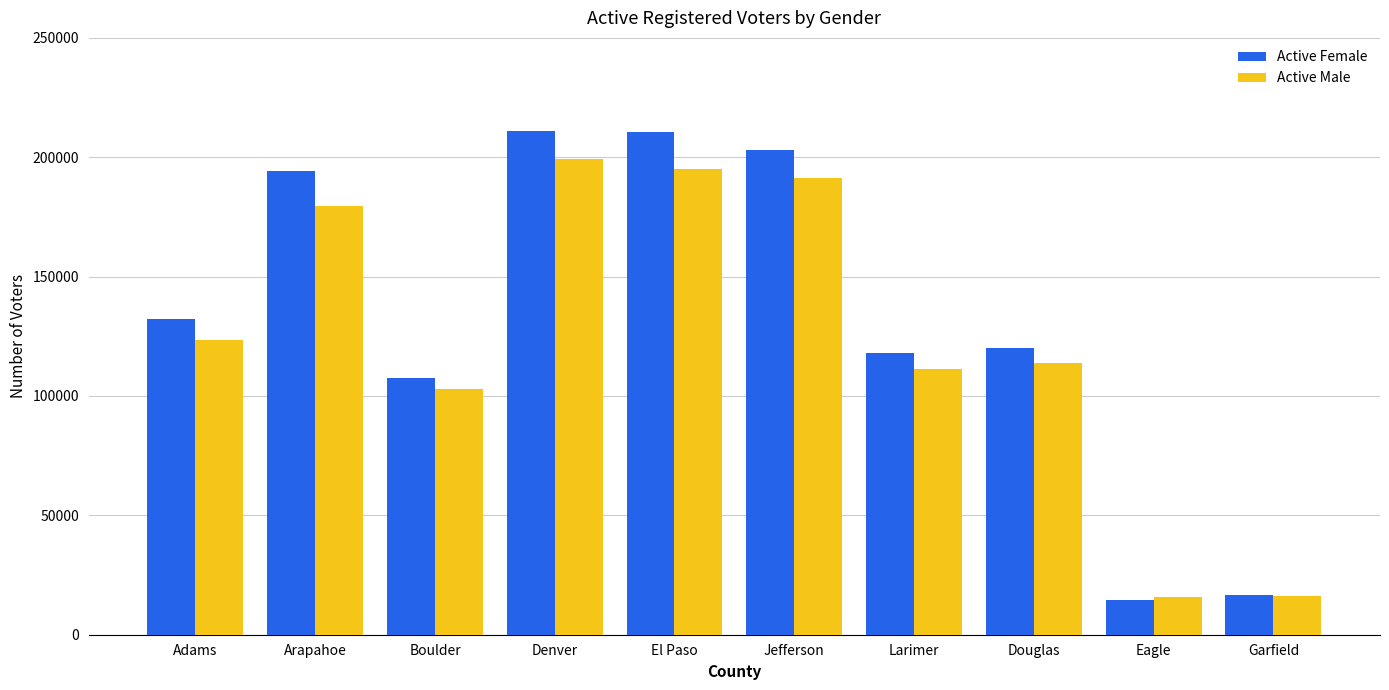

Which series has the widest spread of values?

Active Female